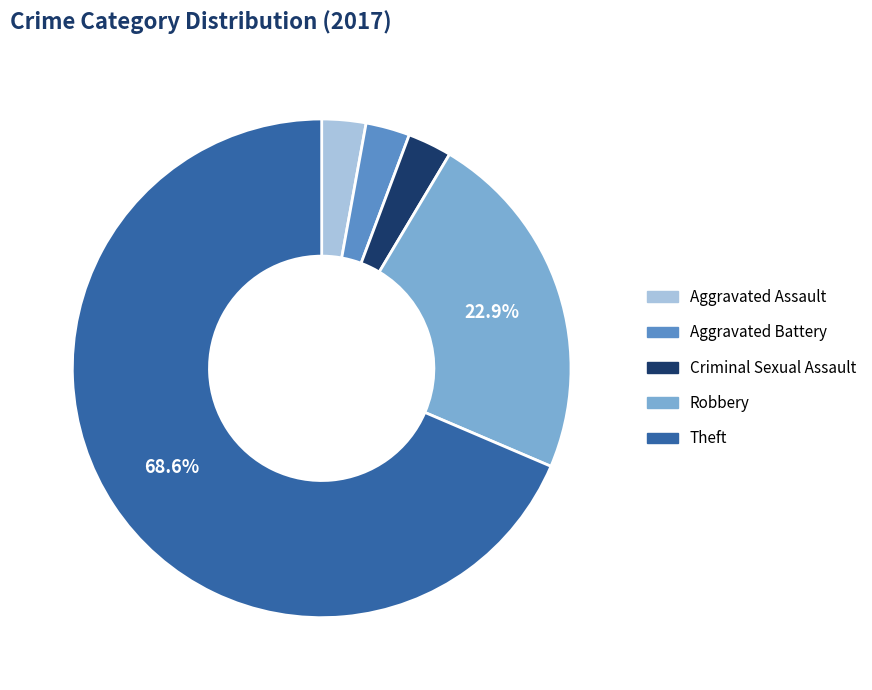

What is the largest slice in the pie chart?

Theft